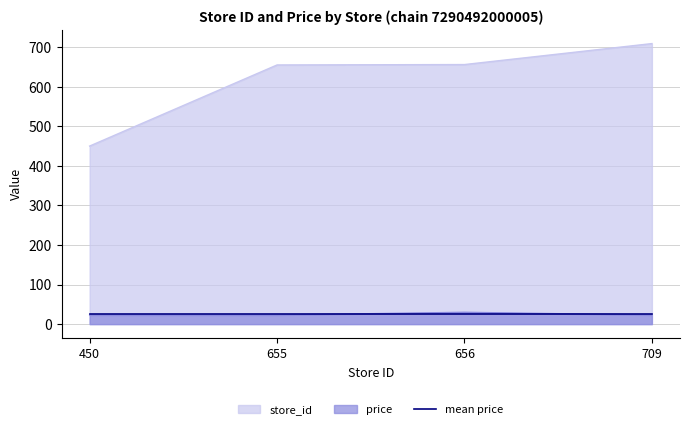

Reading left to right, transcribe all the data shown in this chart.

store_id: 450.0	655.0	656.0	709.0
price: 22.9	22.9	29.9	22.9